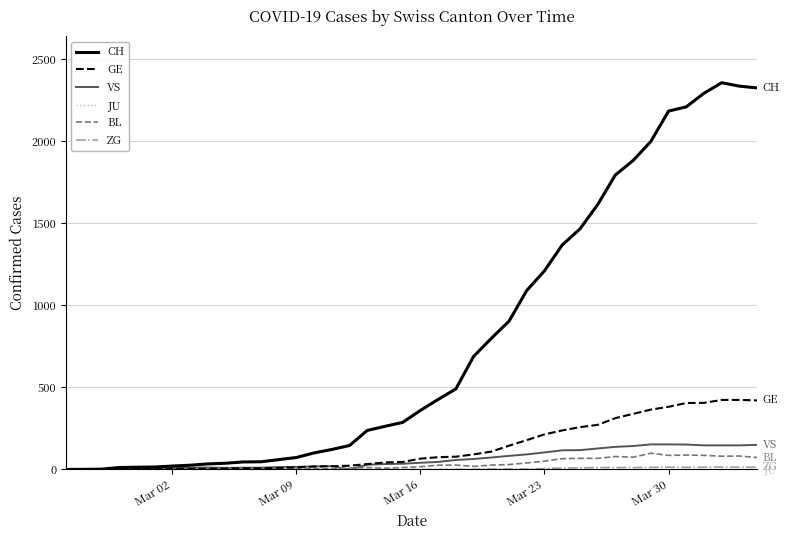

Which series has the largest range (max minus min)?

CH